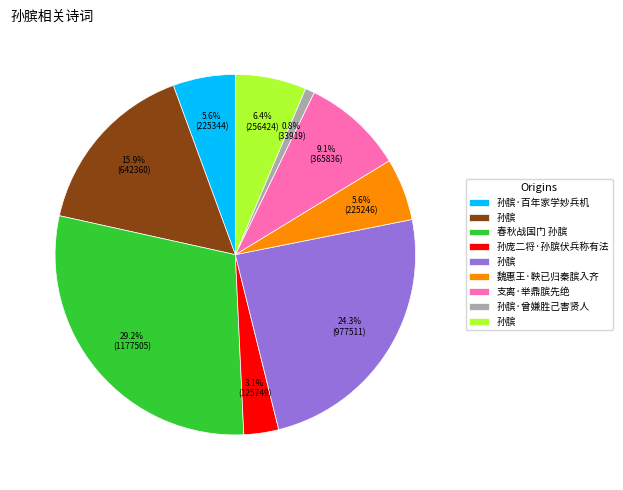

Is there any slice that represents more than half of the pie?

No